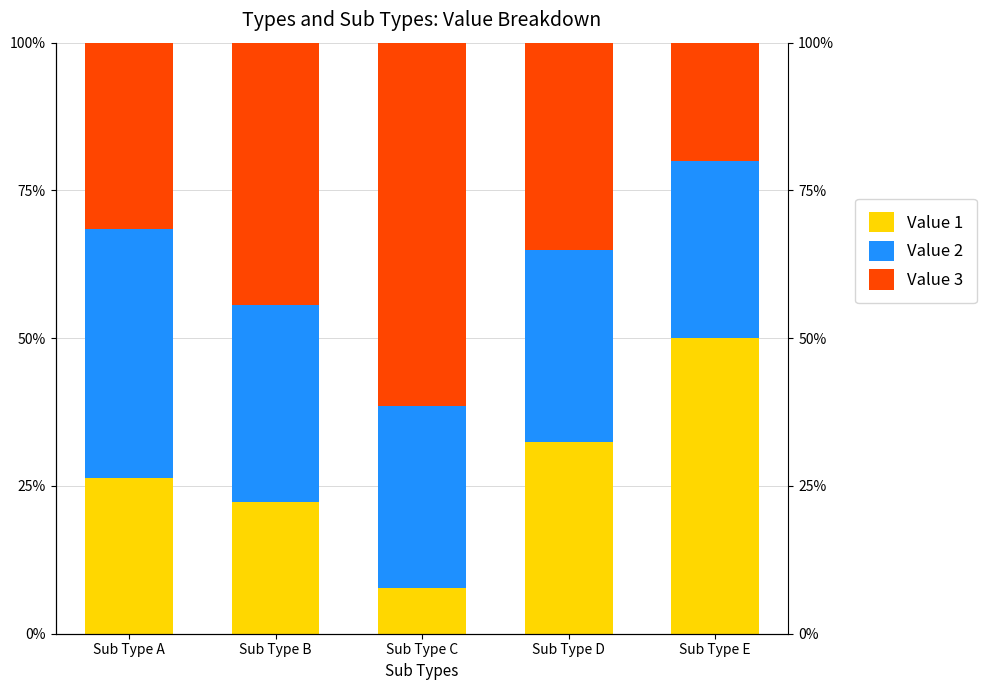

Where does the Value 3 series first go above 35?

Sub Type B